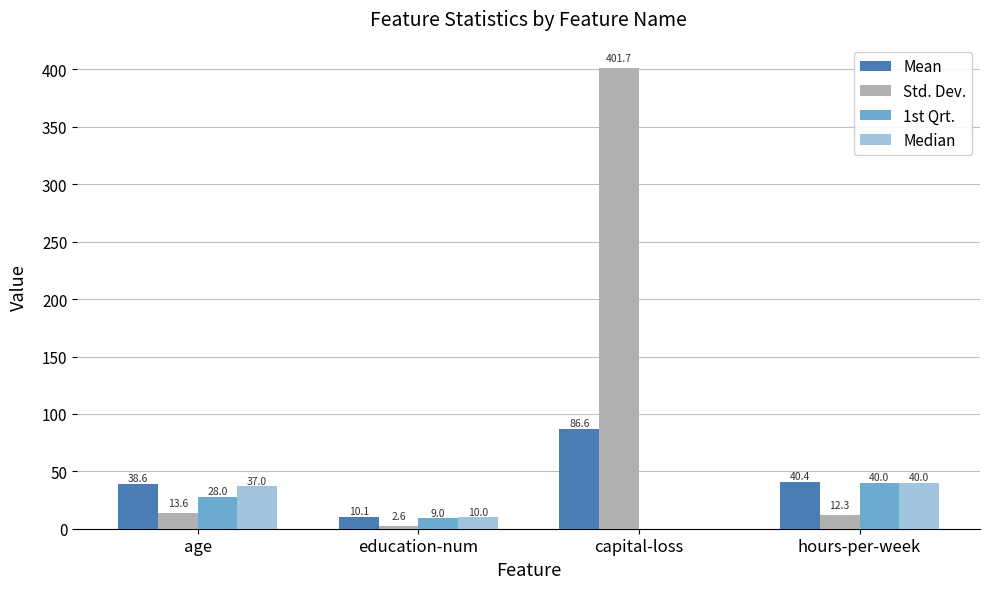

Between age and capital-loss, which series saw the biggest shift?

Std. Dev.